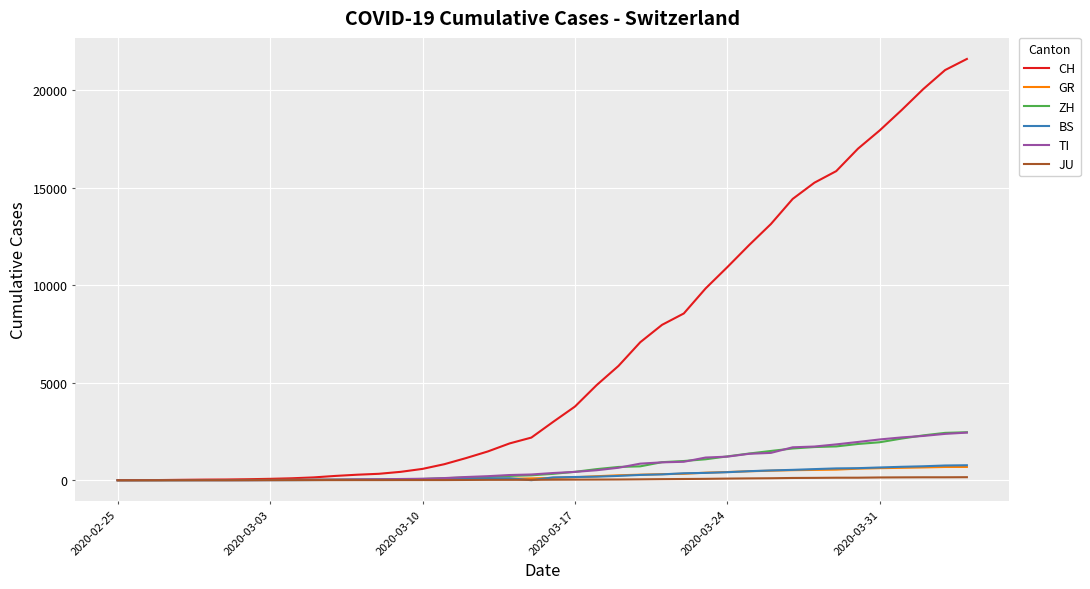

Which series has the largest total across all categories?

CH